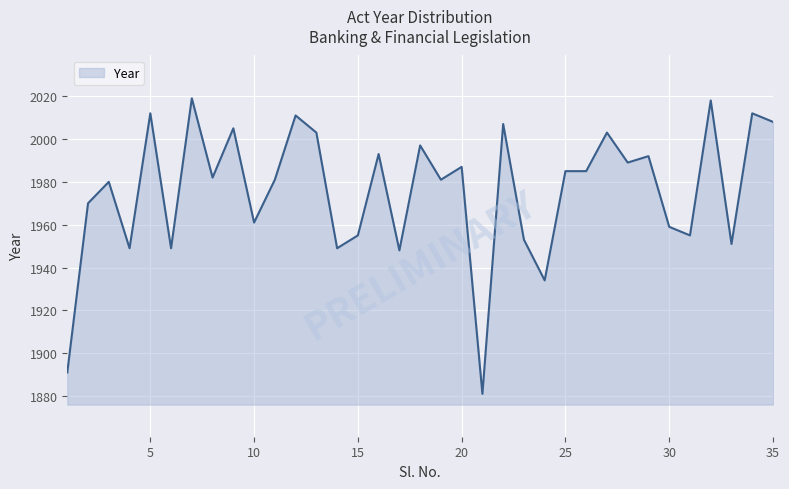

What is the difference between the maximum and minimum values?

138